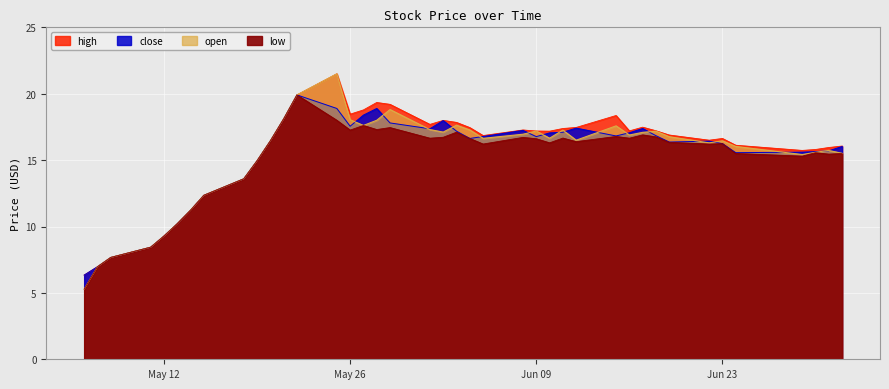

How many interior local peaks does the close series have?

7